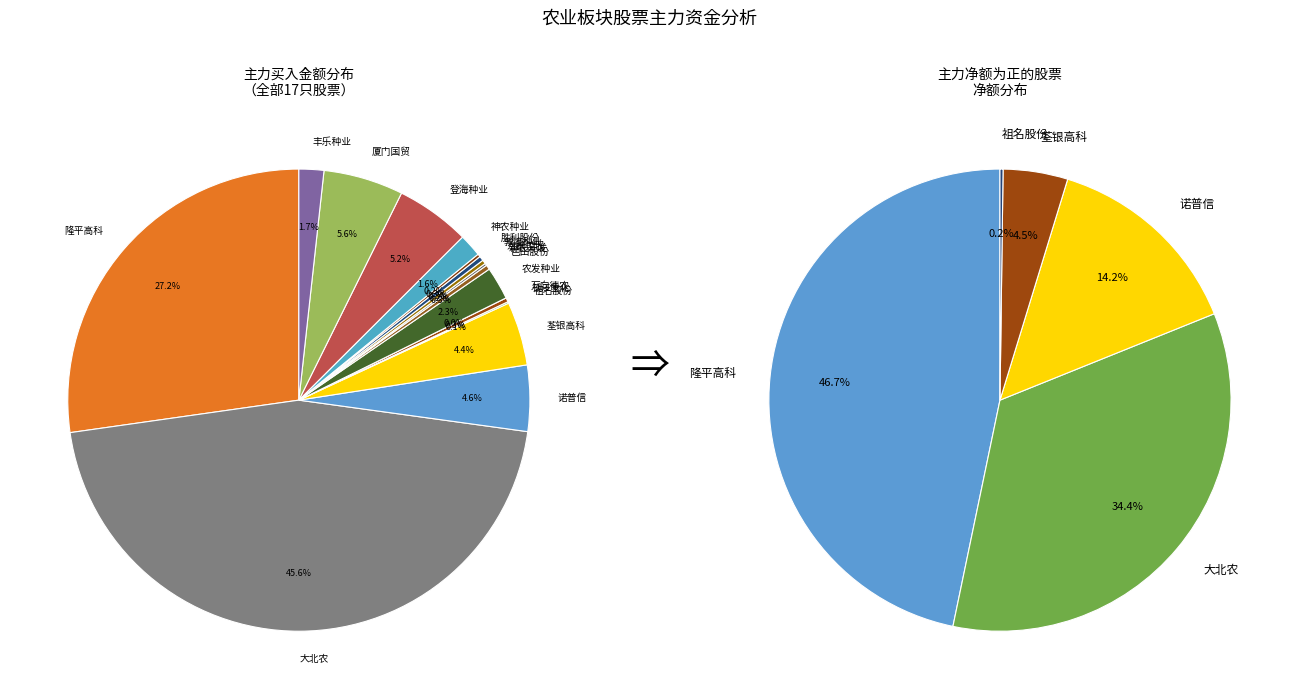

How many segments does this pie chart have?

17